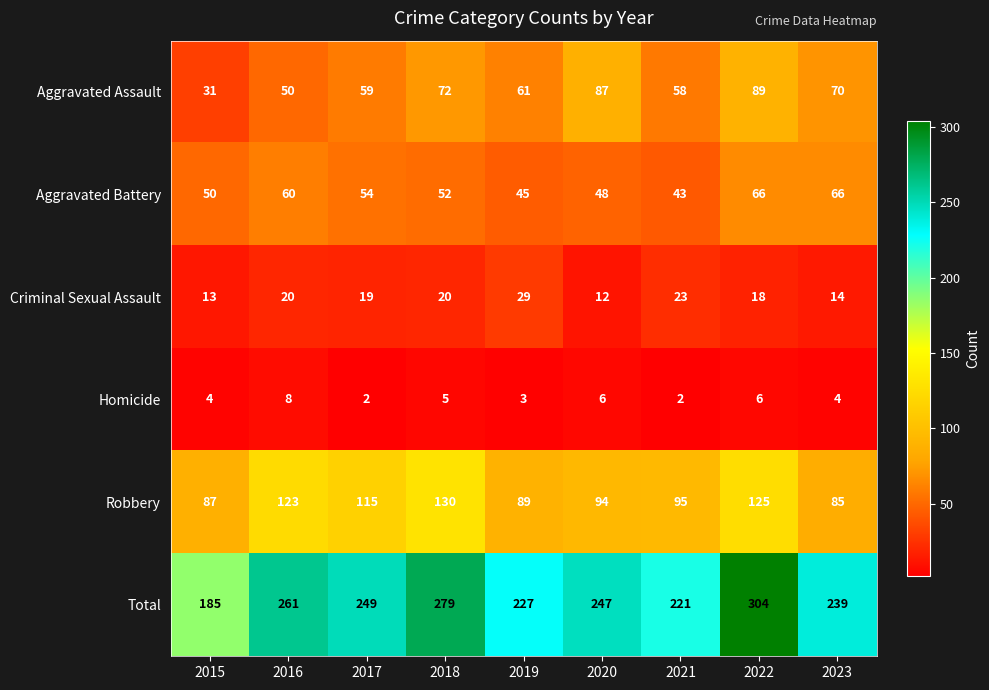

What is the spread (max minus min) of values at 2015?

181